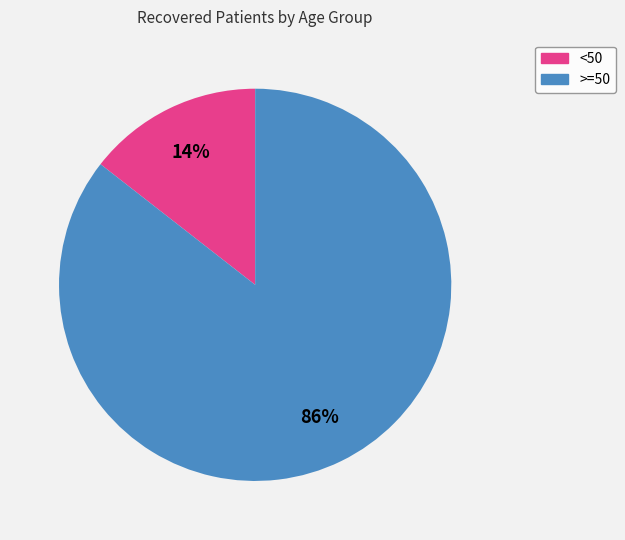

To the nearest percent, what is the average slice percentage?

50%